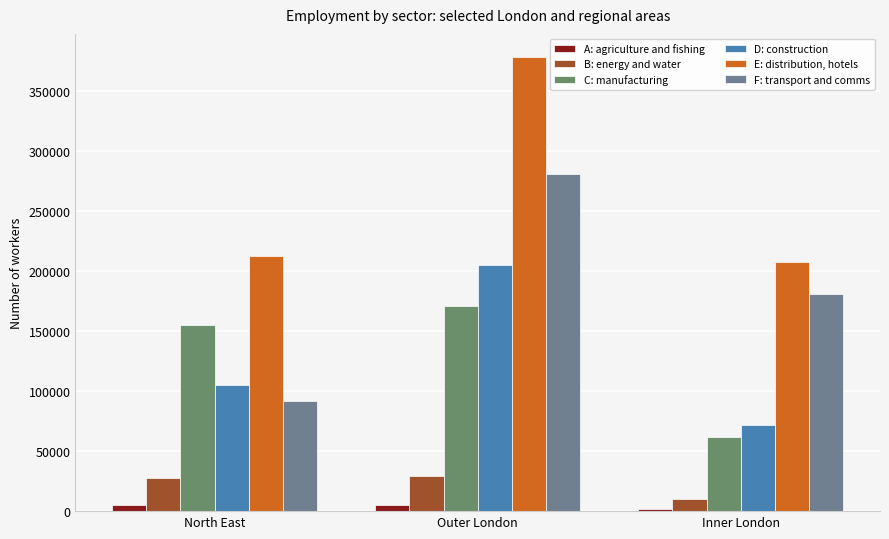

Is it true that D: construction equals 140876 at North East?

False